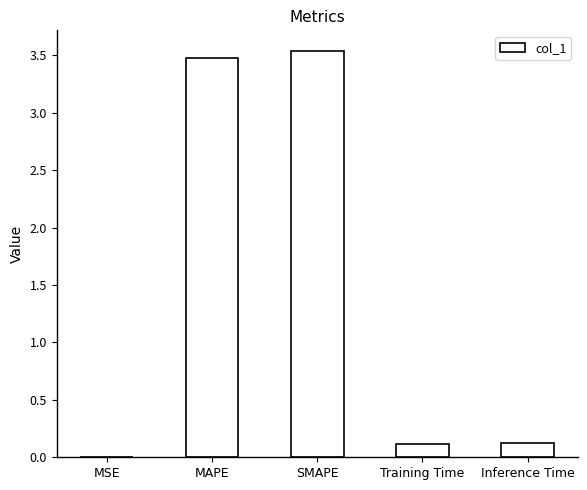

Between MSE and Inference Time, which is larger?

Inference Time